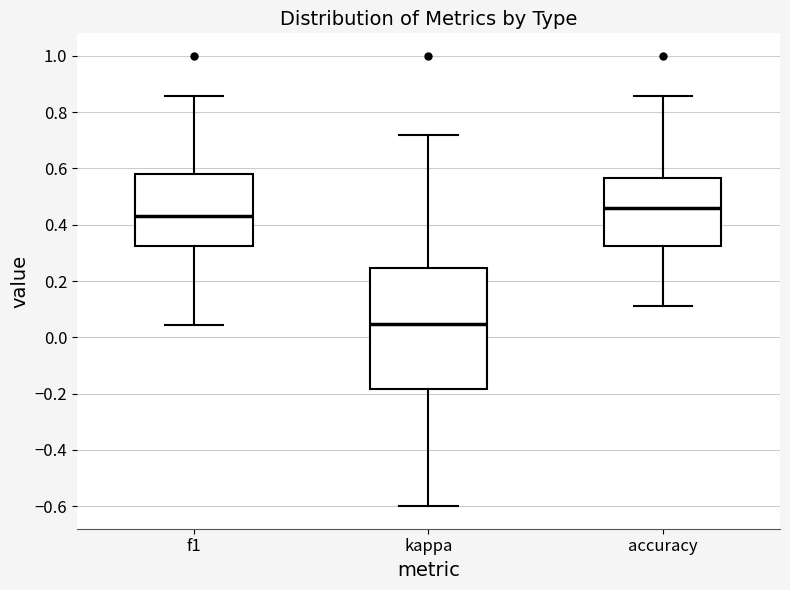

Where is the lower edge of the box for accuracy on the y-axis? The values are not printed on the chart, so give them approximately, as read against the axis.

0.32